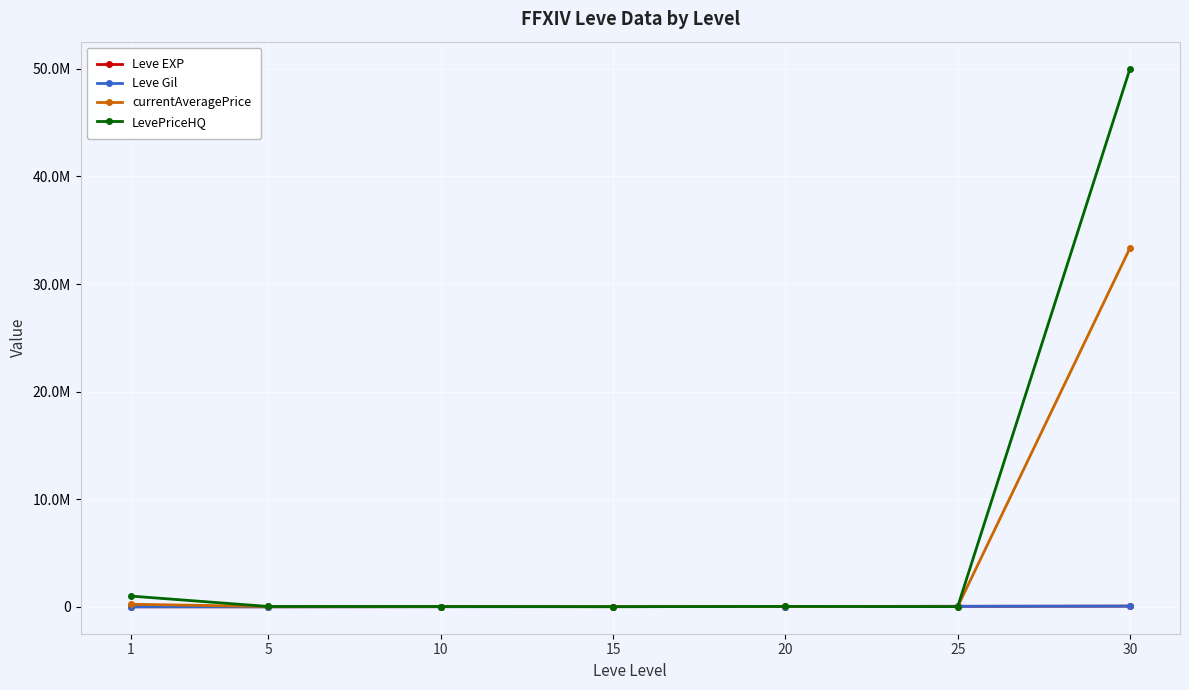

What value does the currentAveragePrice series have at 1?

240000.0